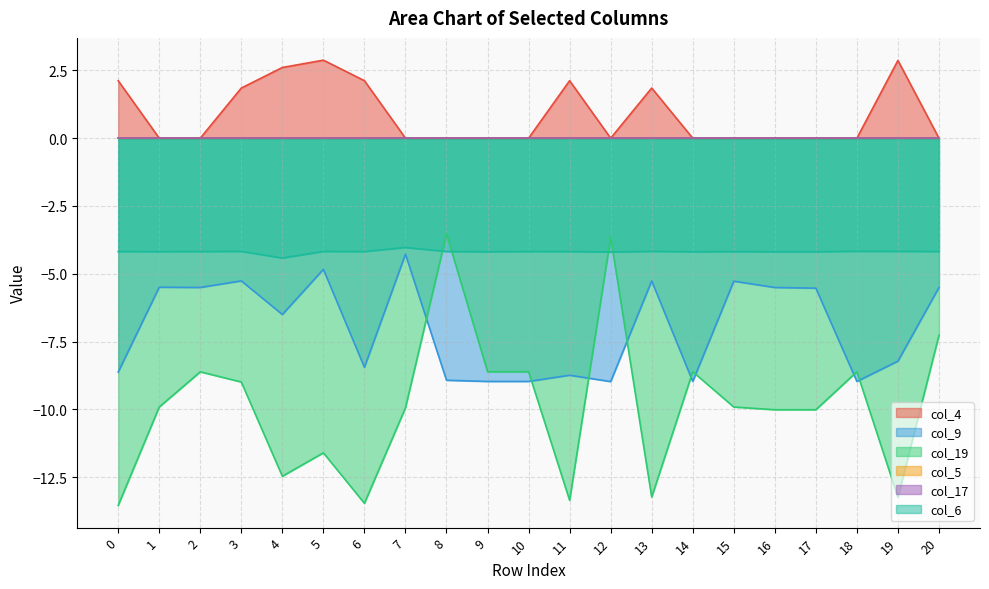

What is the value of the col_19 point at the 5th from the left?

-12.5